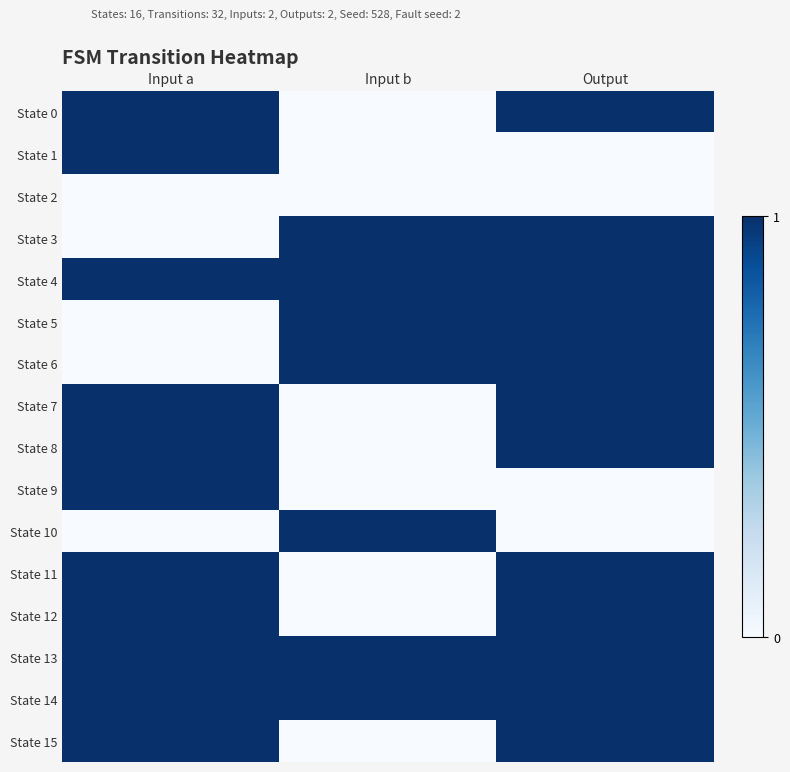

How many data points does each series have?

3